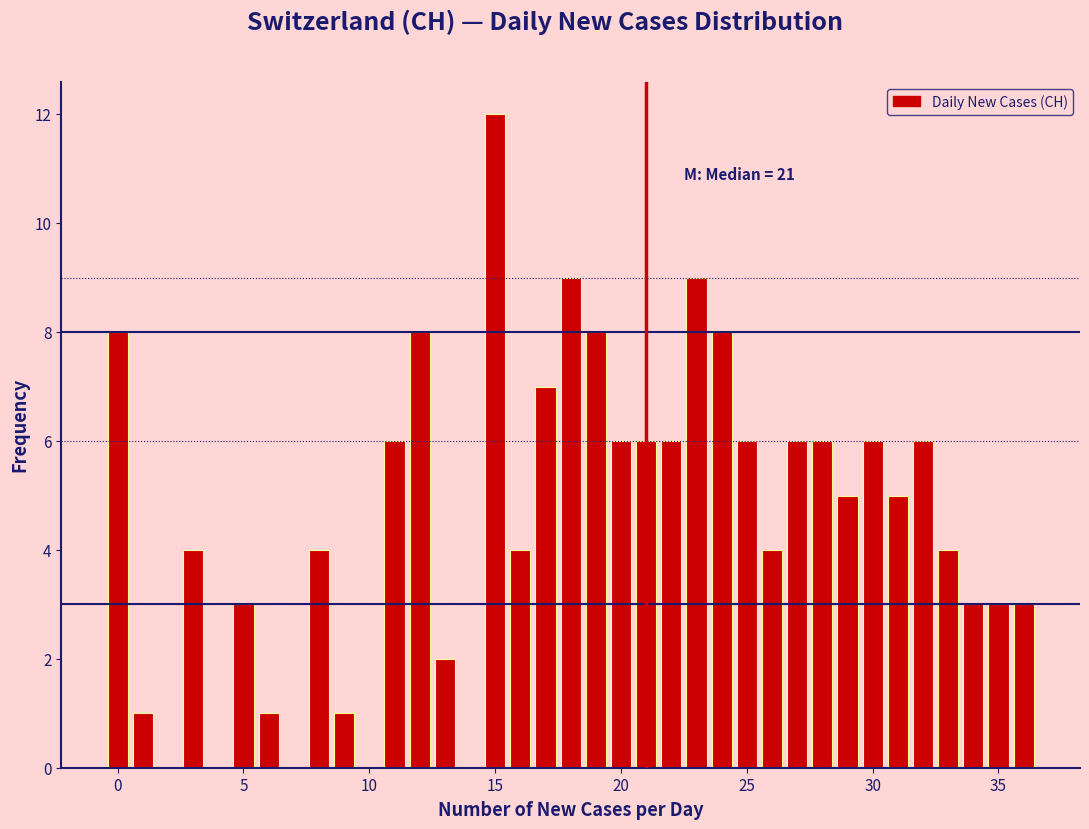

Read against the x-axis, roughly where is the centre of the tallest bar?

15.0